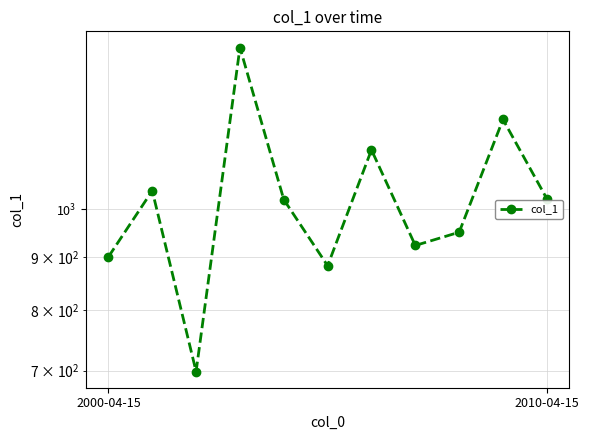

The value at 3 is 1430.3. True or false?

True